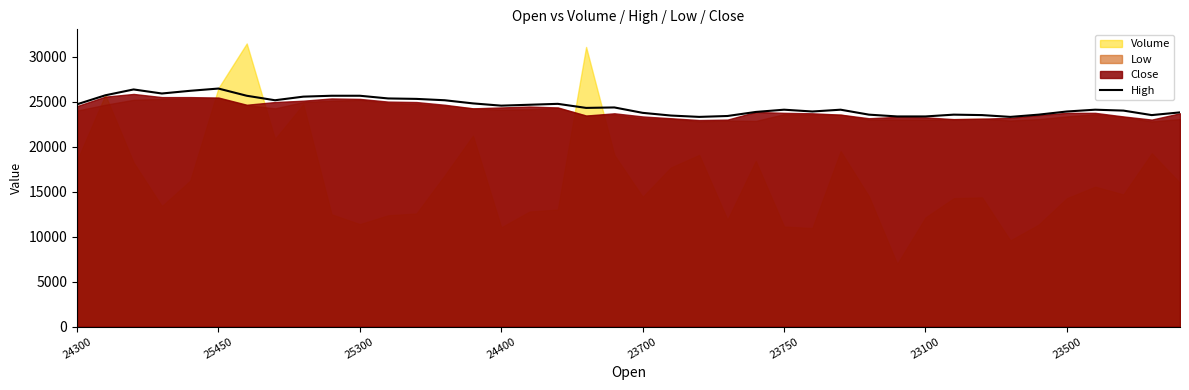

Between 24 and 18, which is larger?

18